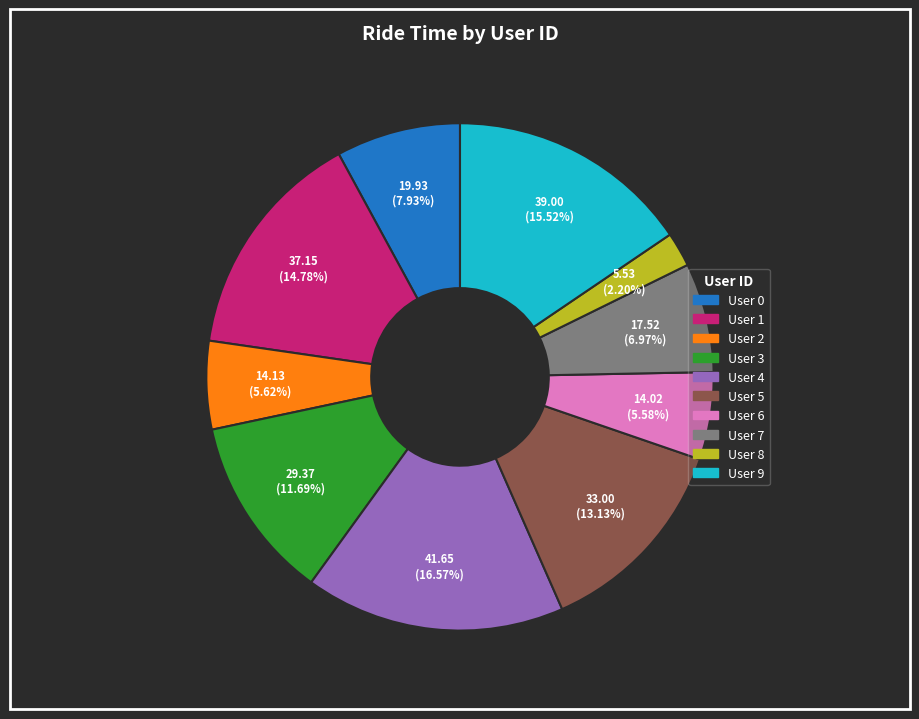

Is User 0 the majority of the pie?

No